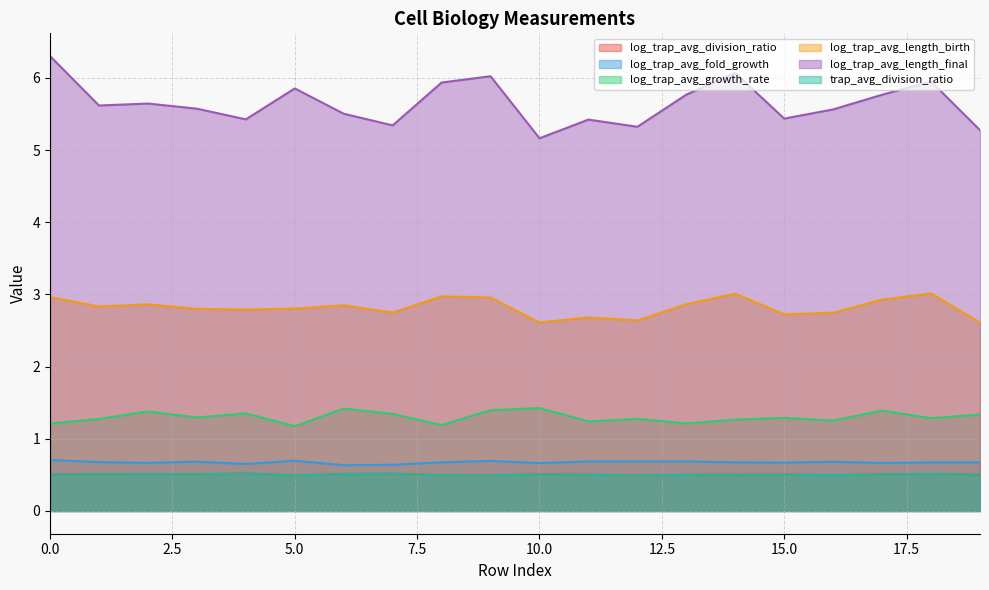

Is it true that log_trap_avg_length_birth equals 2.8 at 3?

True